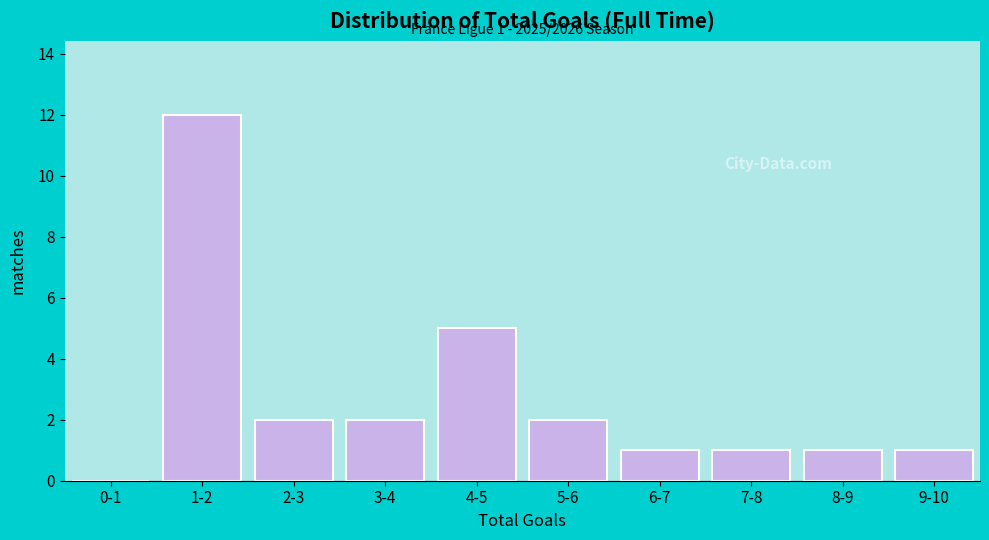

Reading left to right, what are all the values shown in this chart?

0-1=0	1-2=12	2-3=2	3-4=2	4-5=5	5-6=2	6-7=1	7-8=1	8-9=1	9-10=1